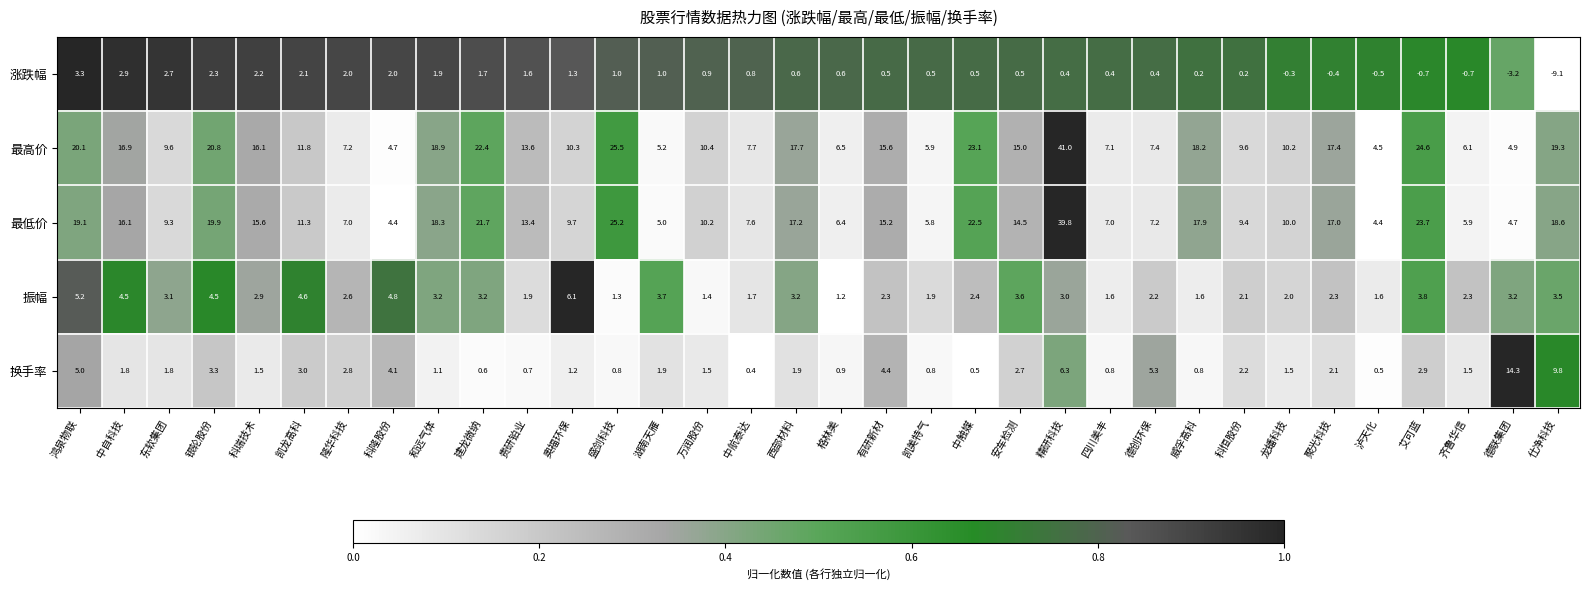

Is it true that 振幅 equals 1.4 at 德创环保?

False